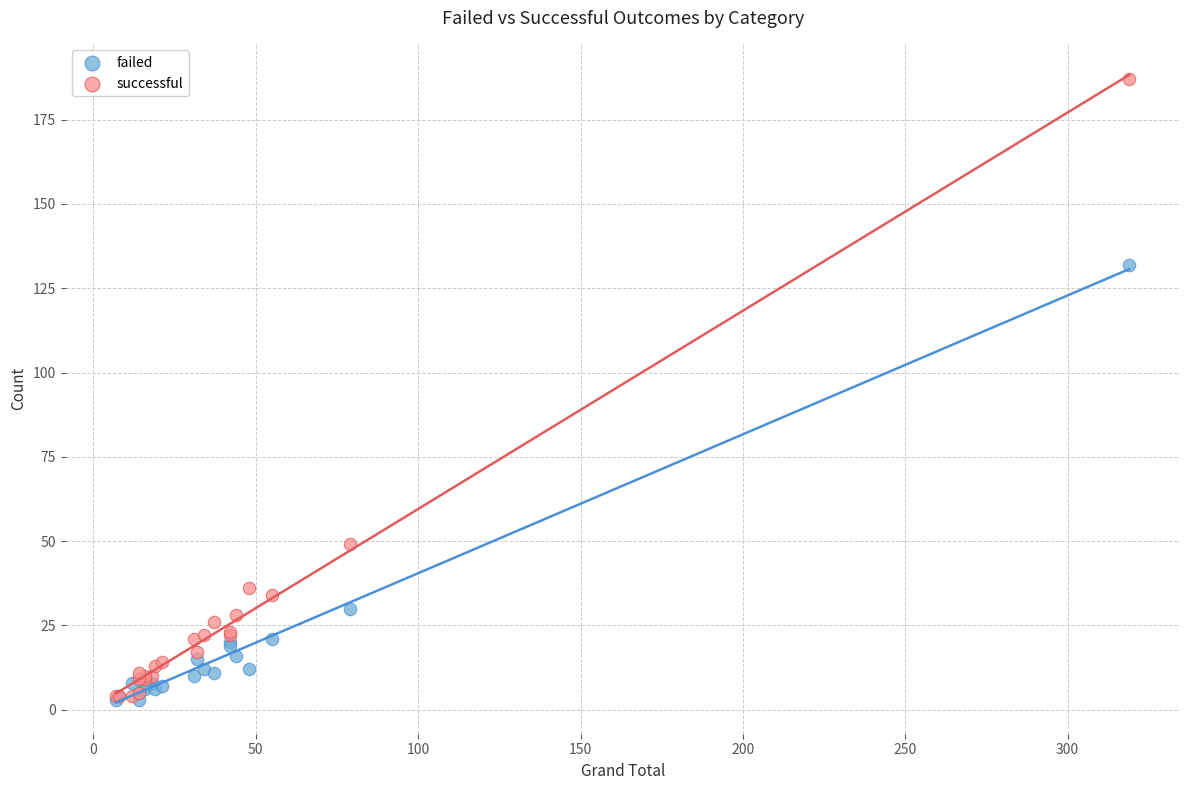

In the successful series, what Y value is closest to 95?

49